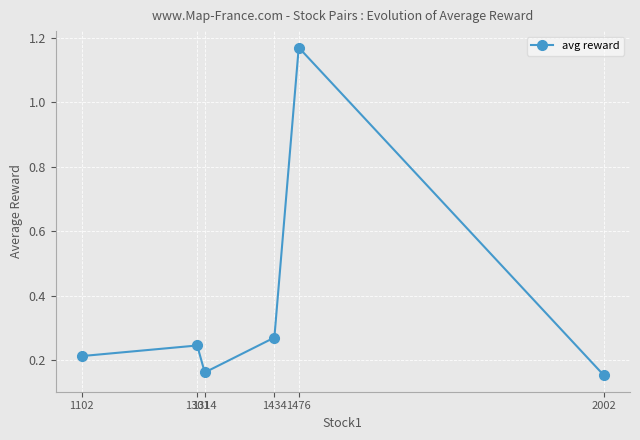

Count the number of categories in the chart.

6